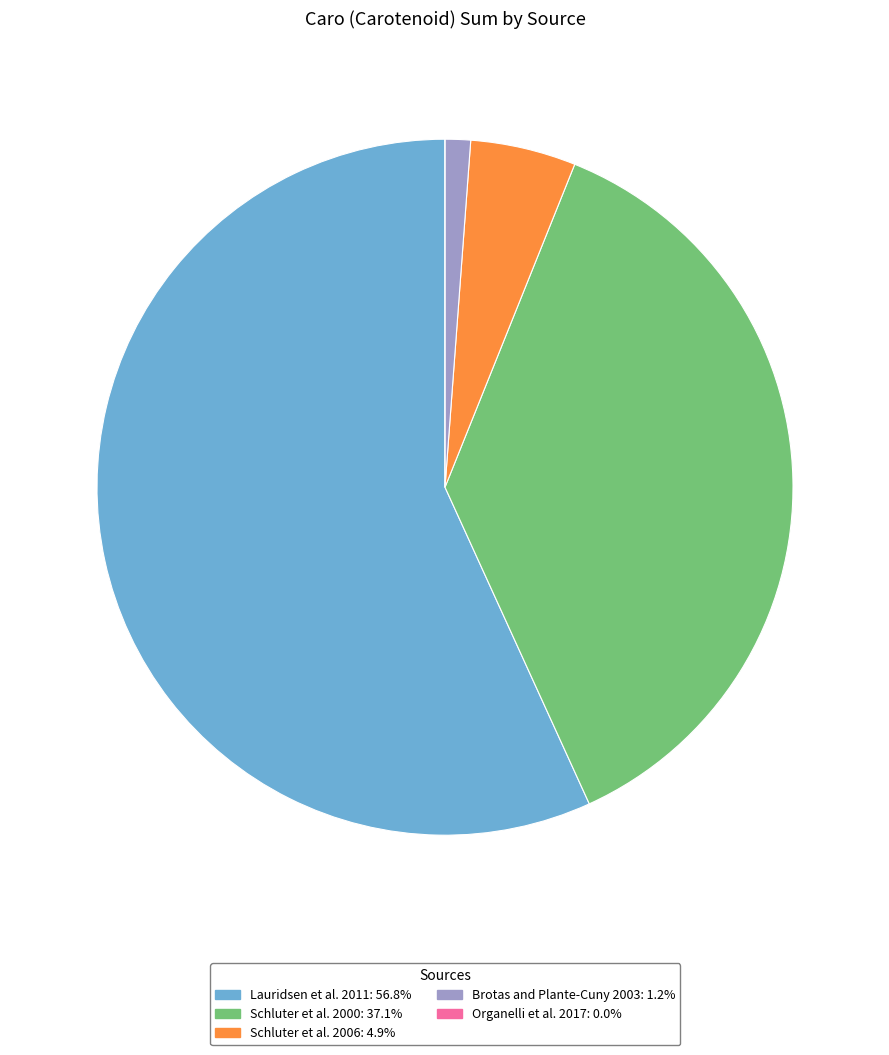

Which has a higher value, Lauridsen et al. 2011 or Brotas and Plante-Cuny 2003?

Lauridsen et al. 2011